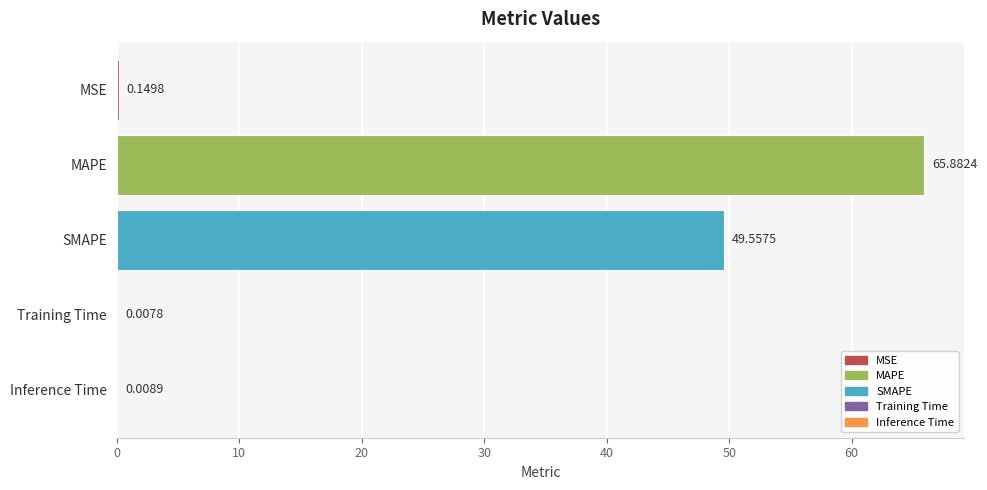

Which category has the highest value across all series?

MAPE